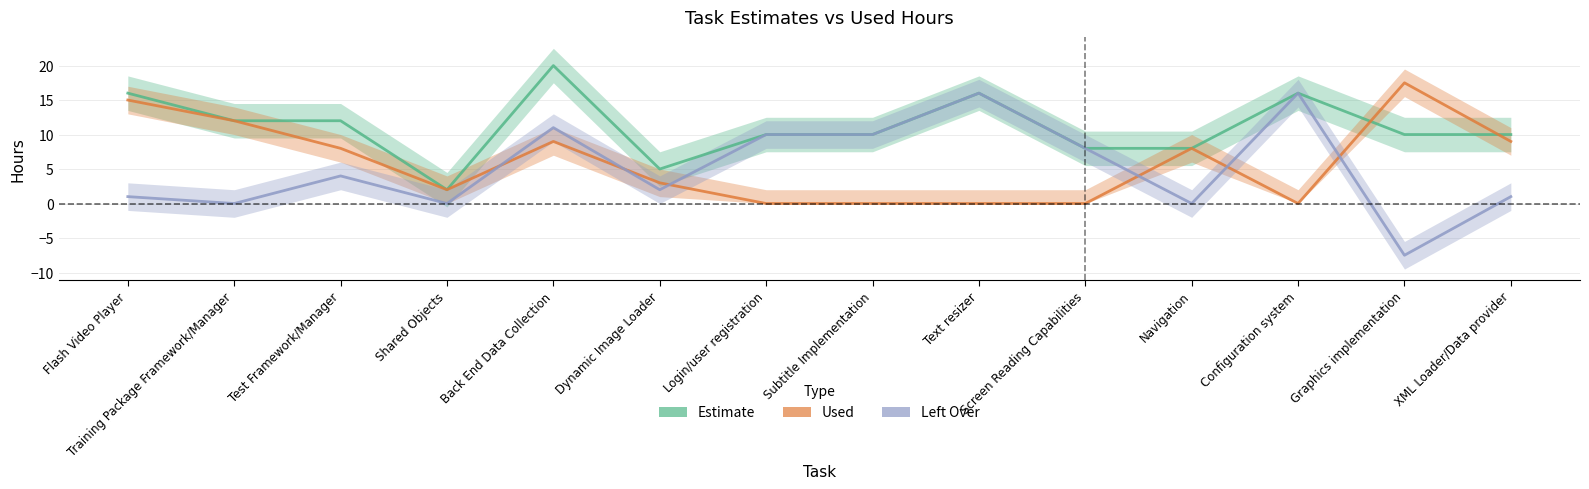

Where does the Left Over series first go above 4?

Back End Data Collection